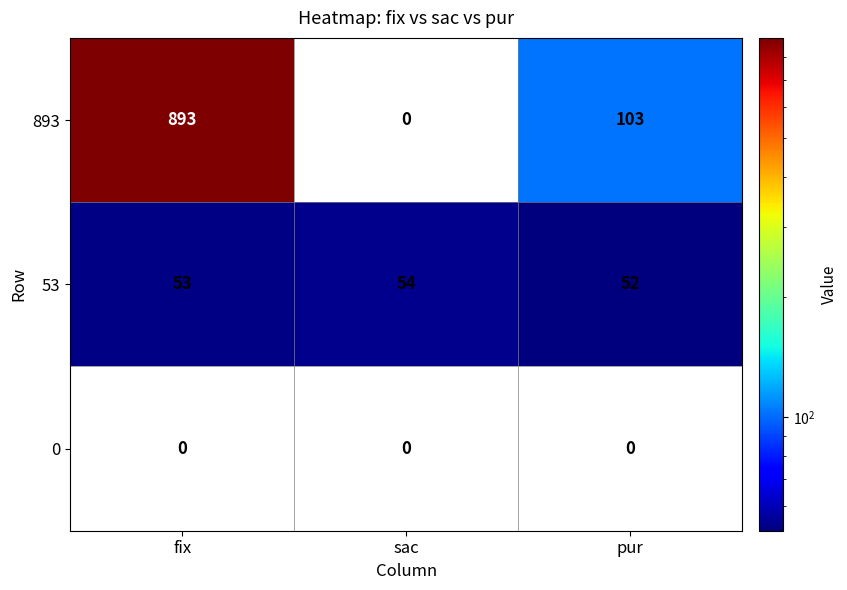

At which label is 893 closest to 446?

pur